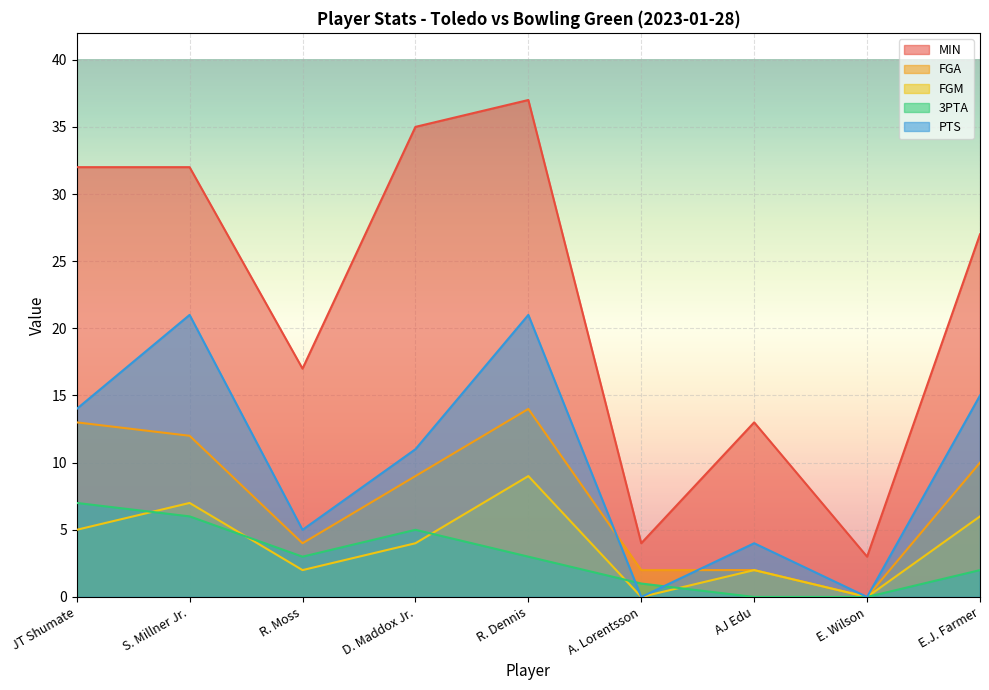

What is the difference between the maximum and minimum values in the MIN series?

34